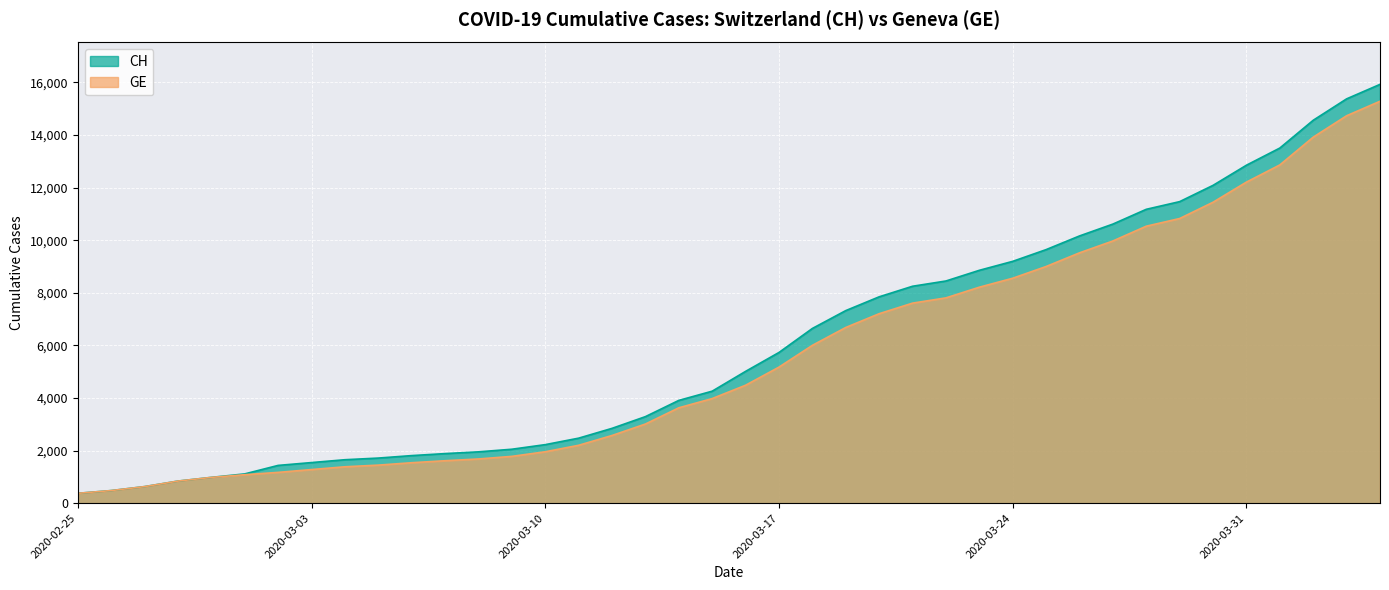

What is the minimum value for GE?

375